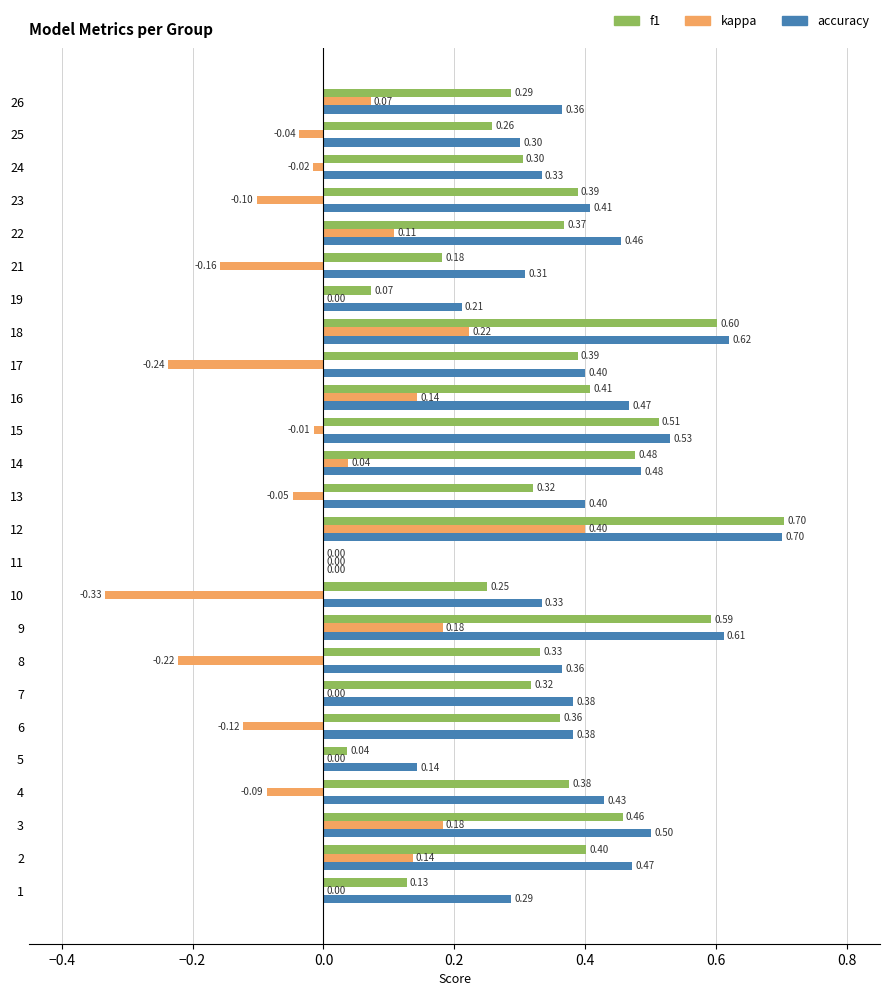

Count the accuracy values in the range 0 to 1.

25